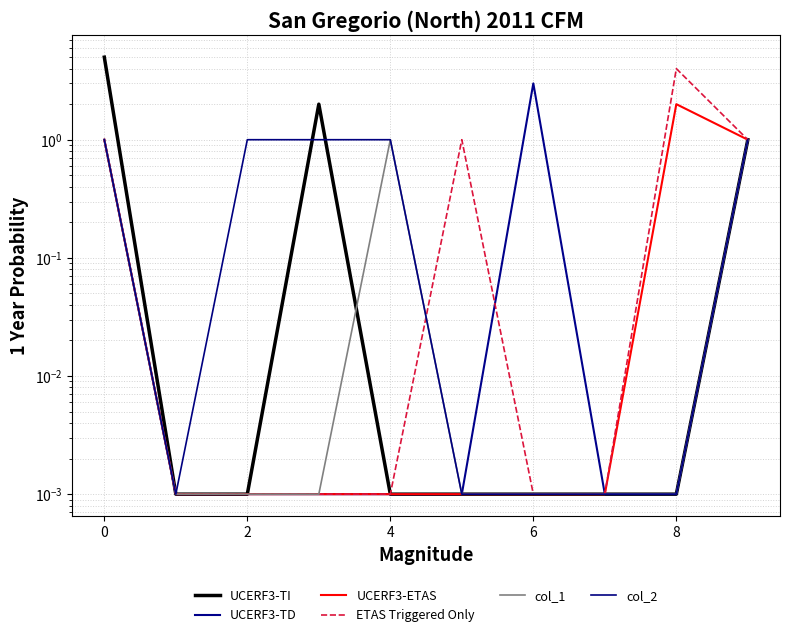

At which label does ETAS Triggered Only reach its peak?

8